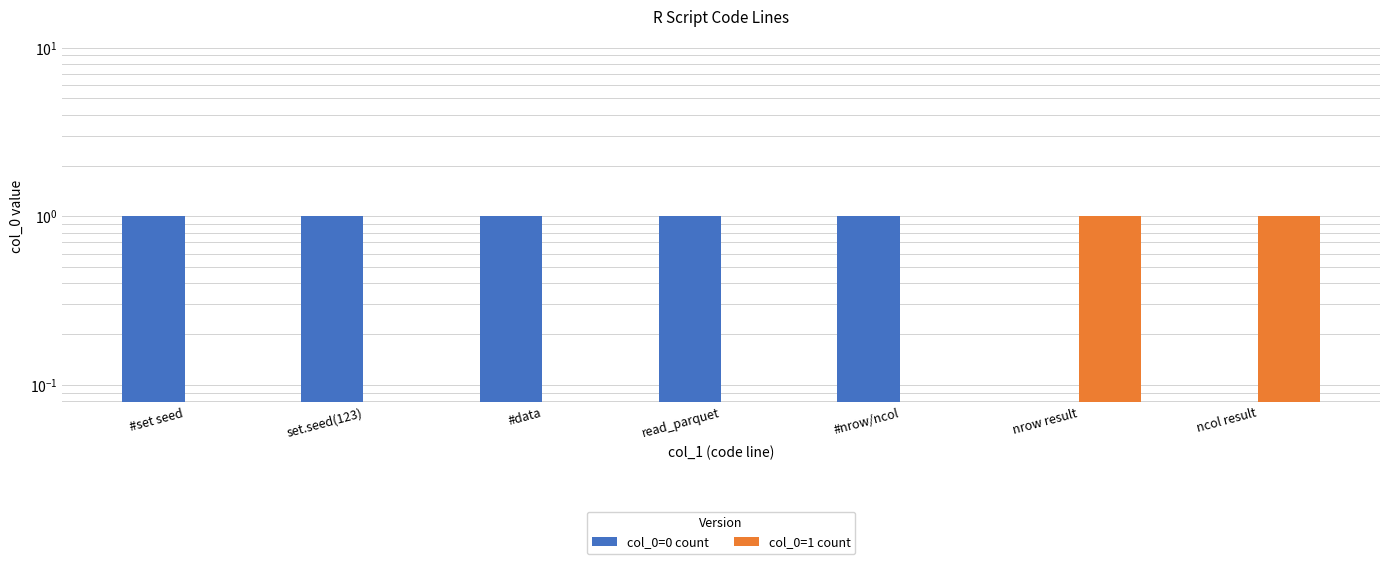

What is the spread (max minus min) of values at read_parquet?

1